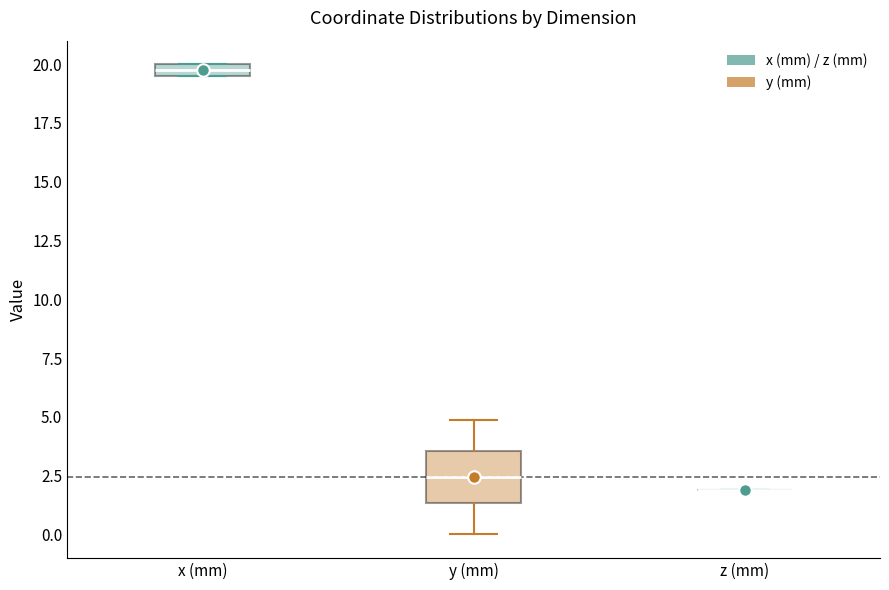

Where is the lower edge of the box for x (mm) on the y-axis? The values are not printed on the chart, so give them approximately, as read against the axis.

19.5